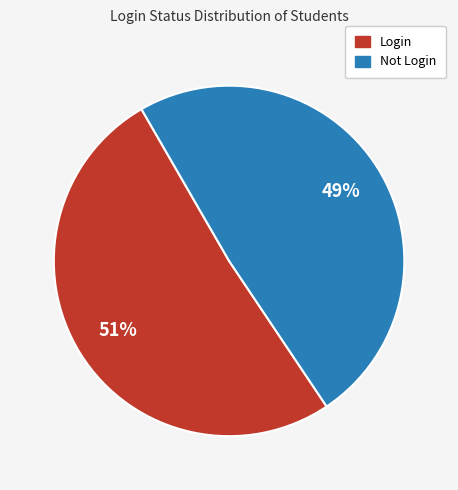

Is it true that Login is 51% of the pie?

True